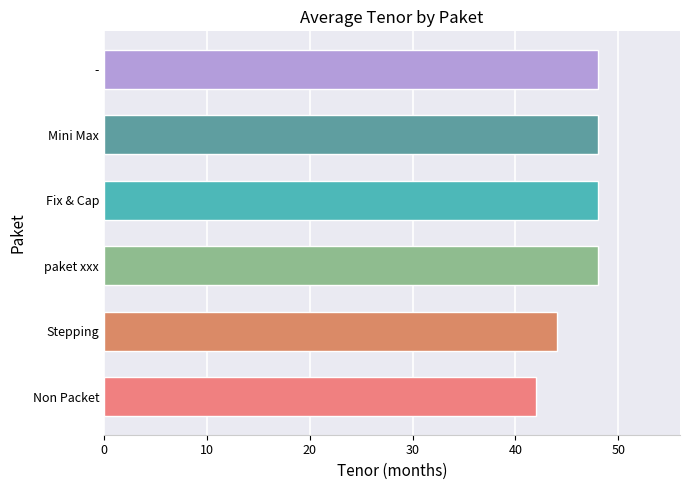

The value at Stepping is 74. True or false?

False